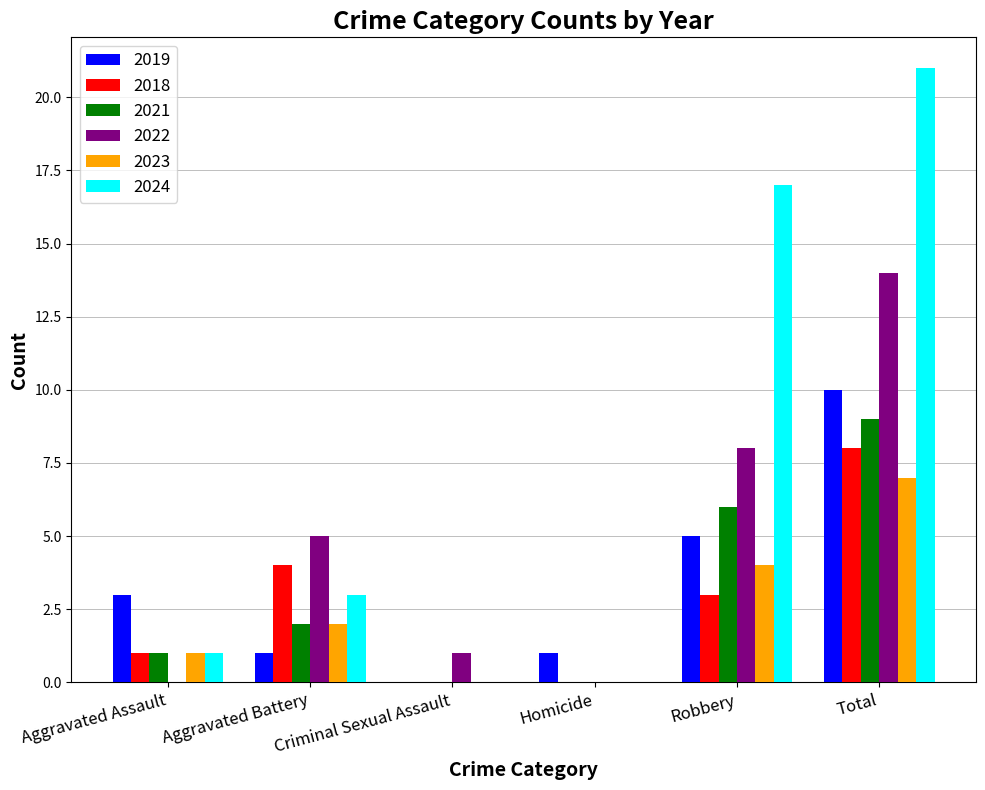

How many data points does each series have?

6